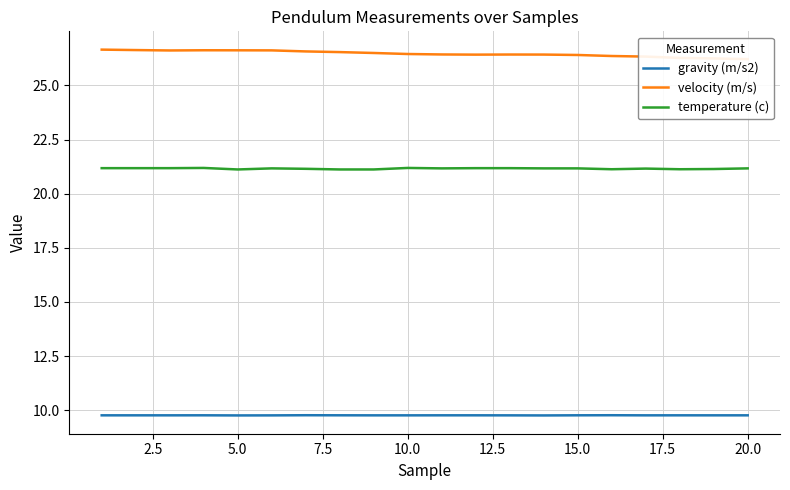

What is the greatest value displayed?

26.7